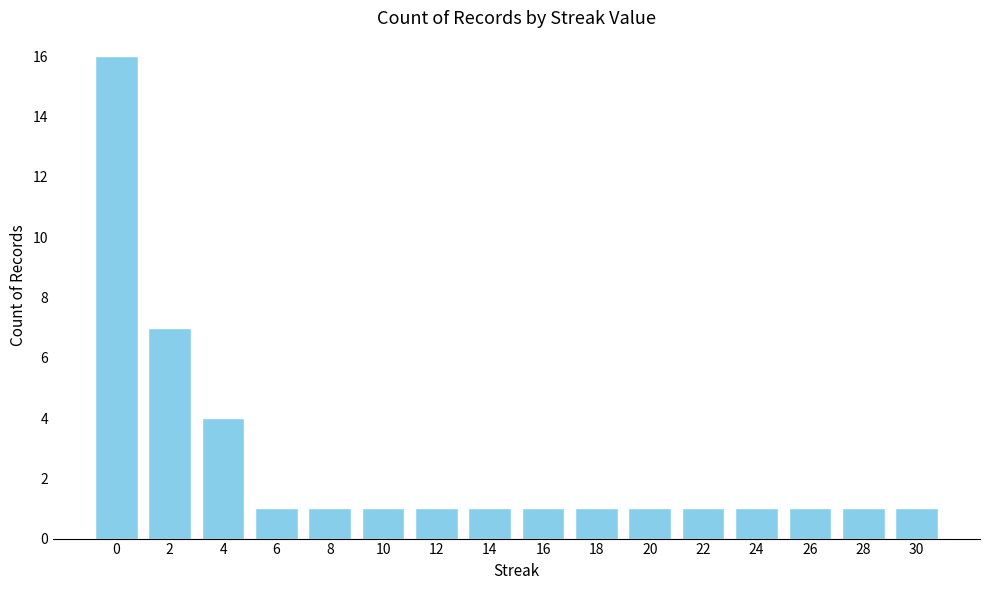

What is the ratio of the value at 20 to the value at 28?

1.0